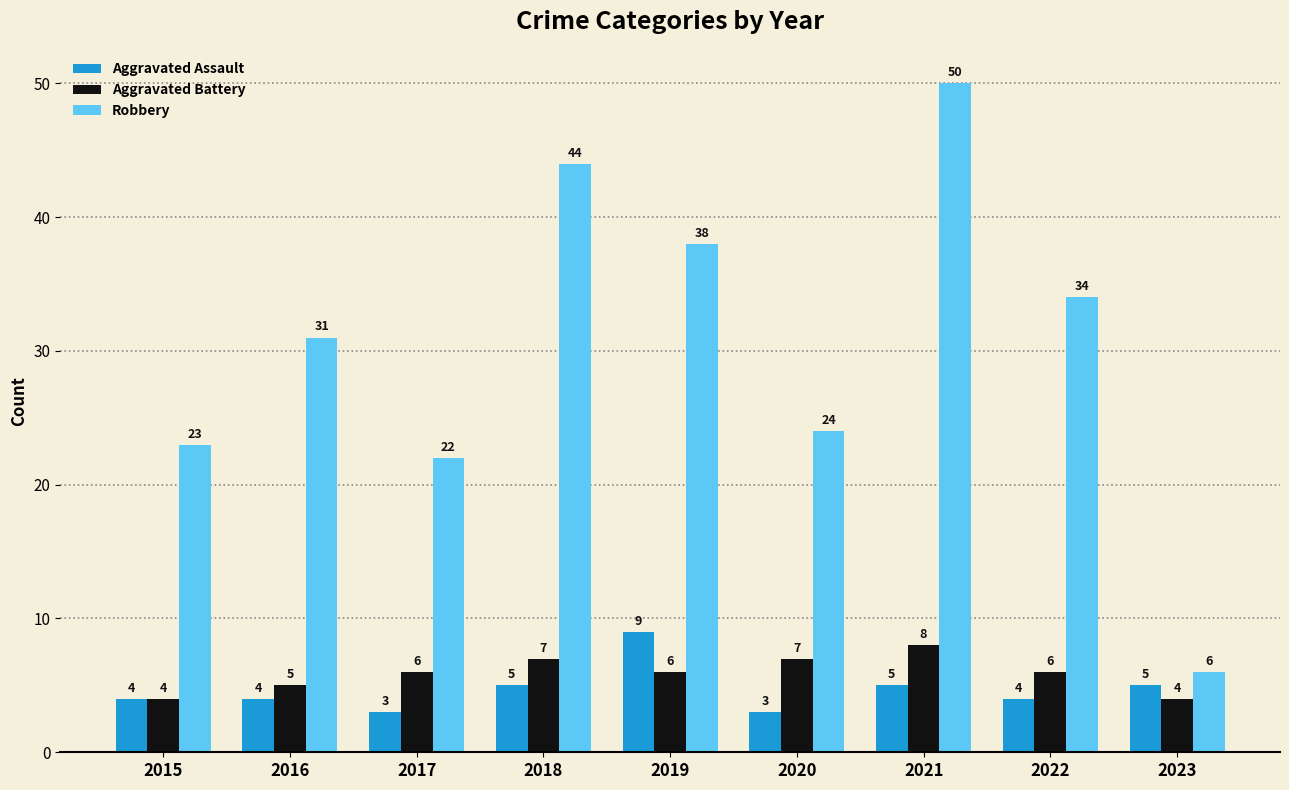

At which category is the sum across all series the highest?

2021